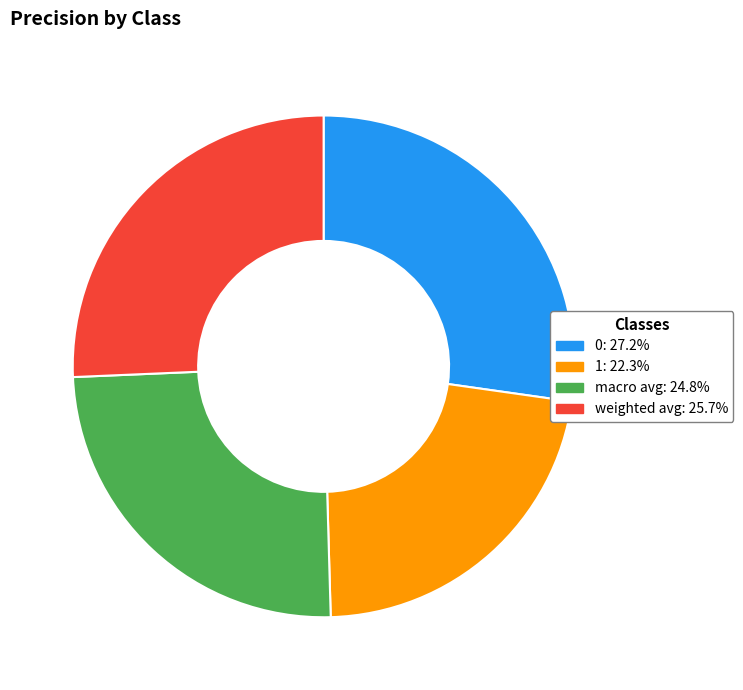

Do weighted avg and 0 together represent more than half of the pie?

Yes